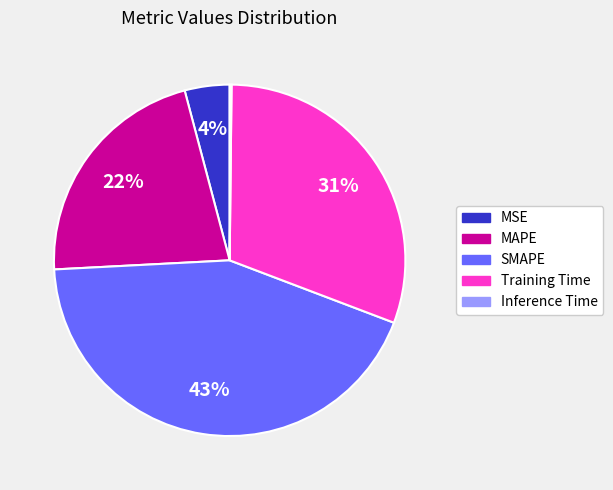

To the nearest percent, what is the difference between the largest and smallest slice percentages?

43%